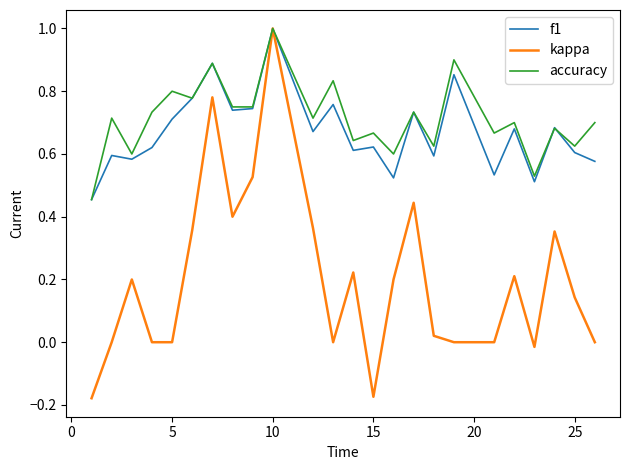

What is the greatest value displayed?

1.0